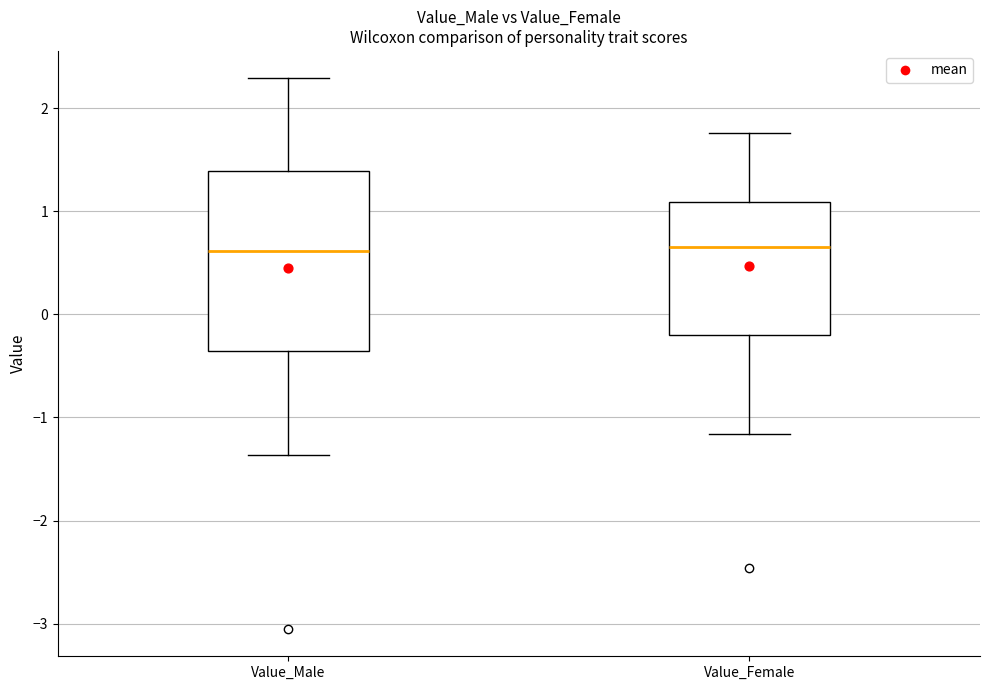

Which box is the tallest, from its lower edge to its upper edge?

Value_Male